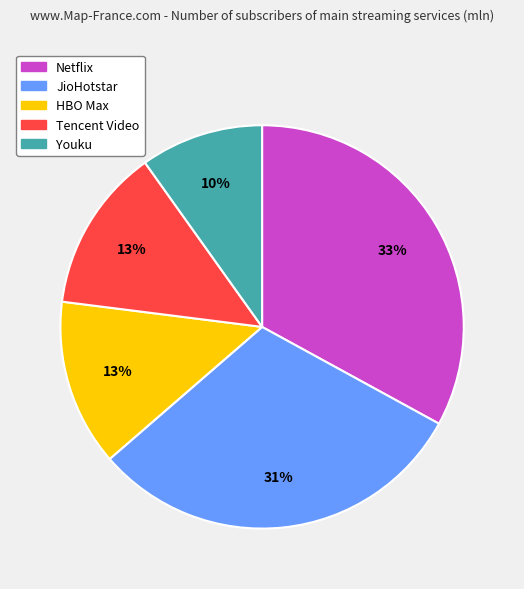

To the nearest percent, what is the combined percentage of Tencent Video and Youku?

23%